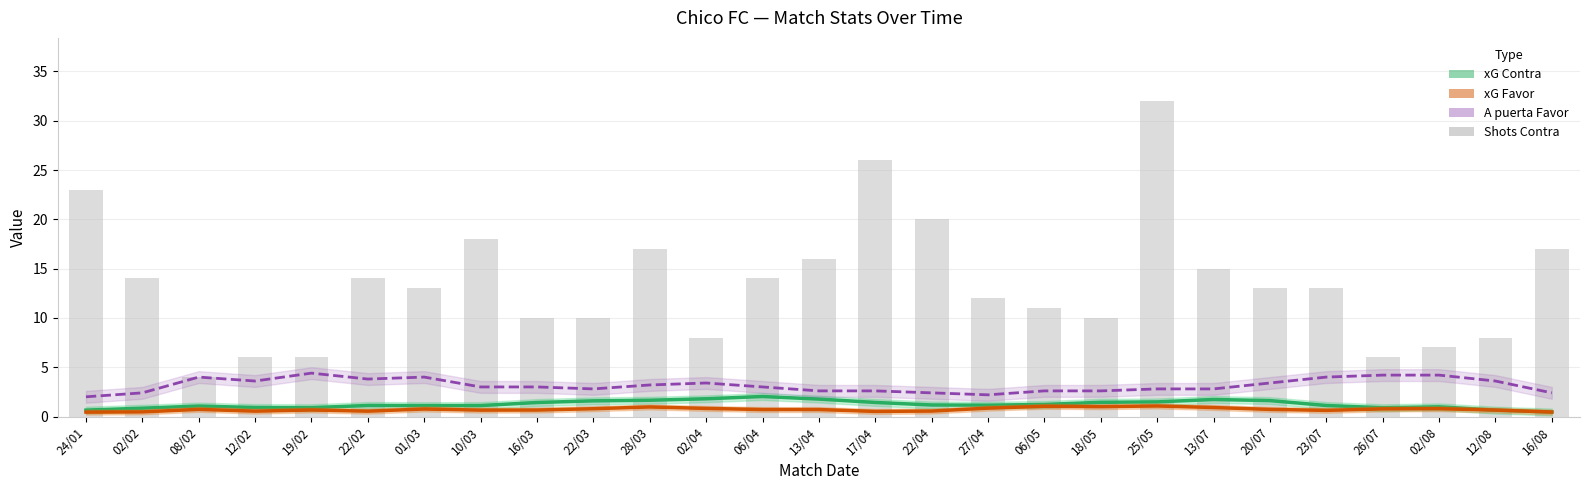

Reading right to left, extract all data points from this chart.

xG Contra: 0.5	0.7	1.0	0.9	1.1	1.6	1.7	1.5	1.4	1.2	1.1	1.2	1.4	1.8	2.0	1.8	1.7	1.6	1.4	1.1	1.1	1.1	0.9	0.9	1.1	0.8	0.7
xG Favor: 0.5	0.7	0.8	0.8	0.6	0.7	0.9	1.1	1.0	1.0	0.8	0.6	0.5	0.7	0.7	0.8	1.0	0.8	0.7	0.6	0.8	0.5	0.7	0.5	0.7	0.5	0.4
A puerta Favor: 2.4	3.6	4.2	4.2	4.0	3.4	2.8	2.8	2.6	2.6	2.2	2.4	2.6	2.6	3.0	3.4	3.2	2.8	3.0	3.0	4.0	3.8	4.4	3.6	4.0	2.4	2.0
Shots Contra: 17.0	8.0	7.0	6.0	13.0	13.0	15.0	32.0	10.0	11.0	12.0	20.0	26.0	16.0	14.0	8.0	17.0	10.0	10.0	18.0	13.0	14.0	6.0	6.0	4.0	14.0	23.0